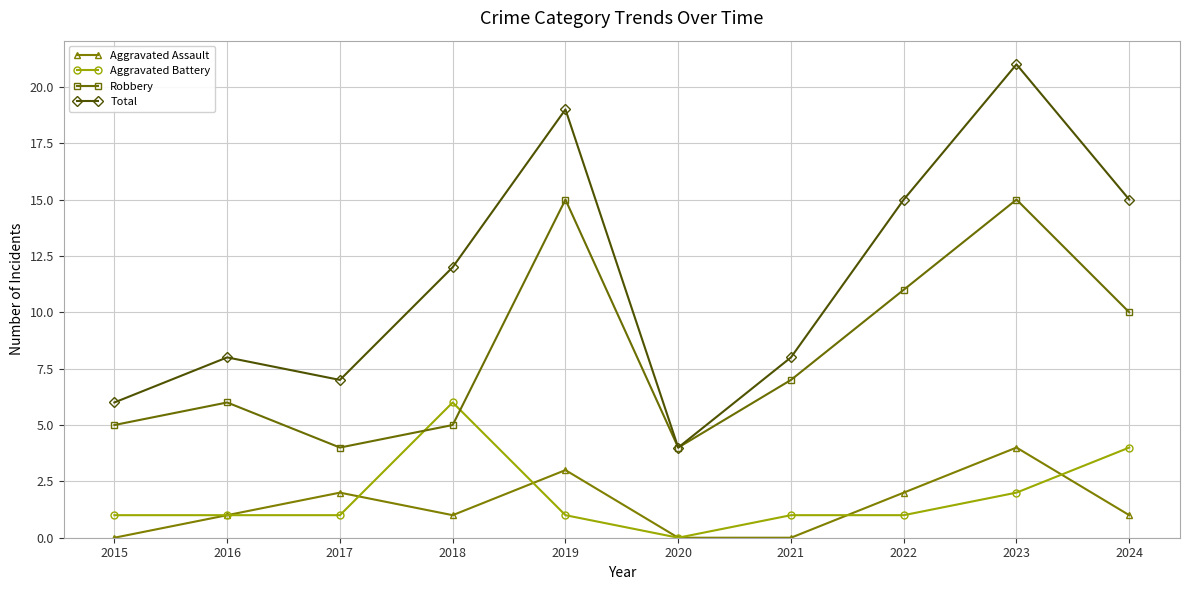

What is the difference between the maximum and second lowest values in the Aggravated Assault series?

4